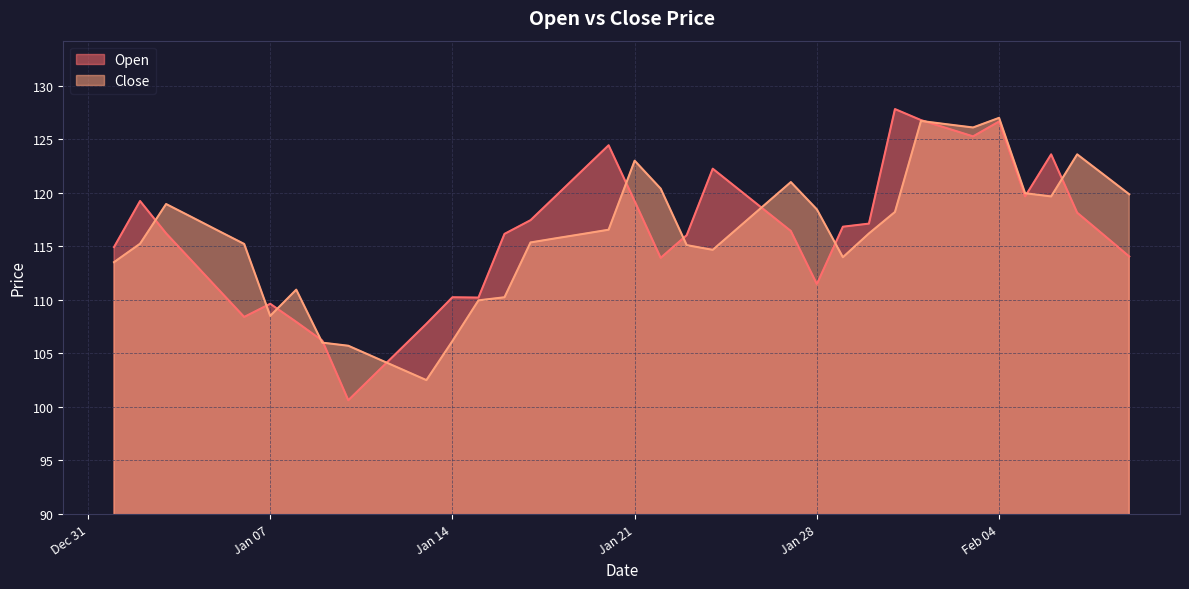

True or false: Open and Close cross at least once.

True